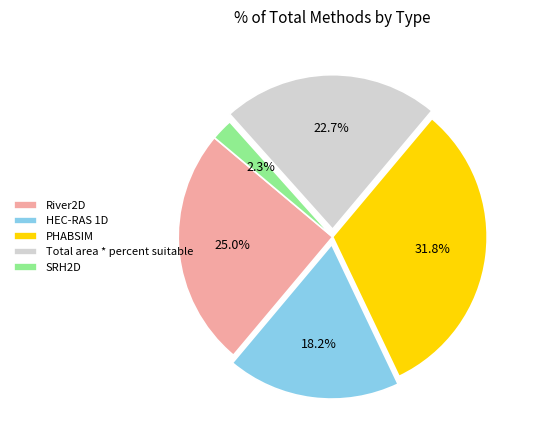

How many segments does this pie chart have?

5